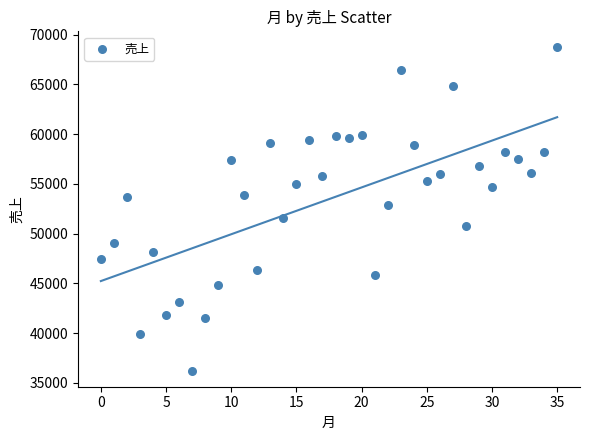

What Y value in the scatter plot is closest to 52476?

52902